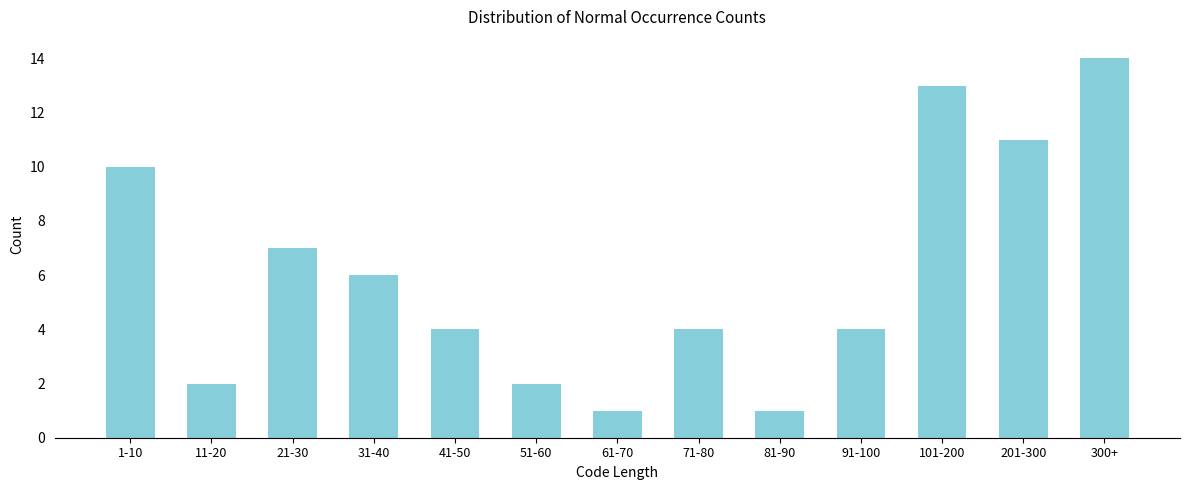

Reading right to left, what are all the values shown in this chart?

14	11	13	4	1	4	1	2	4	6	7	2	10